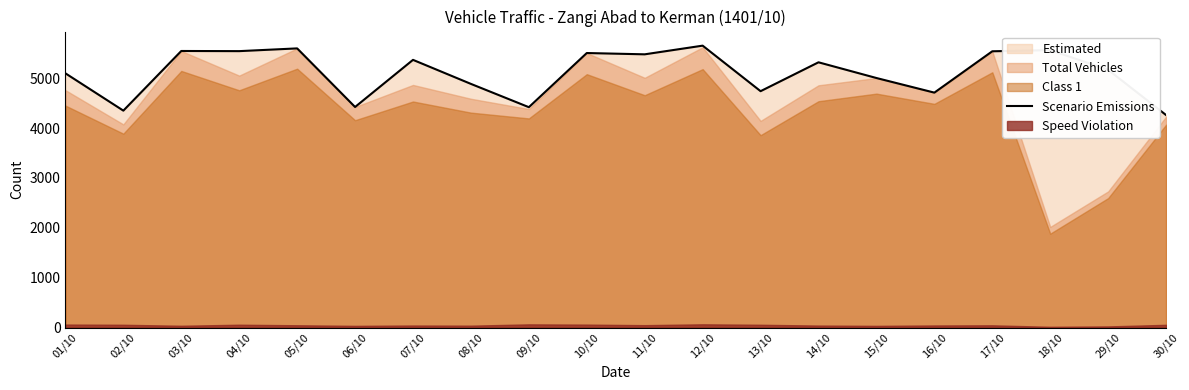

How many lines are shown in the chart?

1